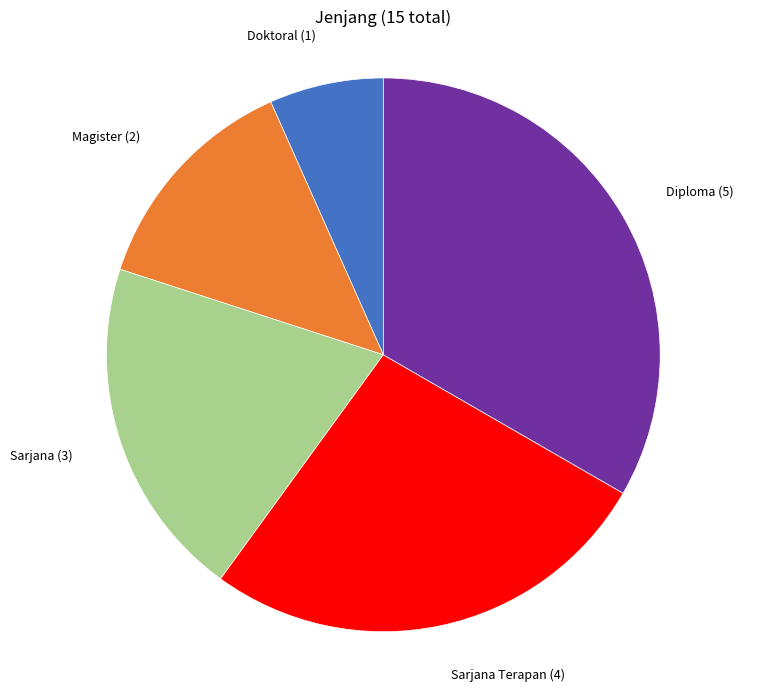

Which category has the smallest portion of the pie?

Doktoral (1)